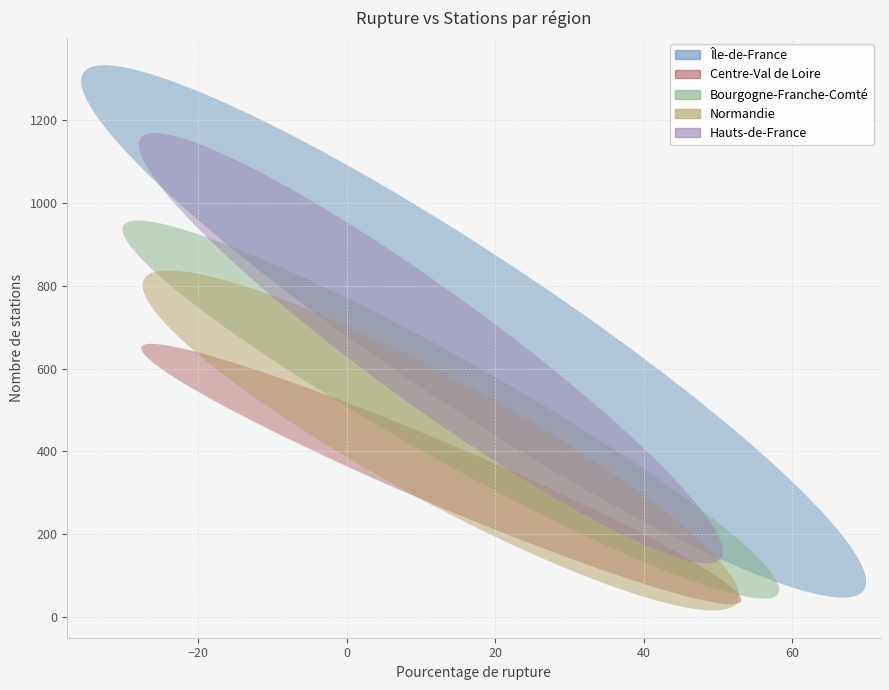

Which series reaches the maximum Y coordinate?

Île-de-France